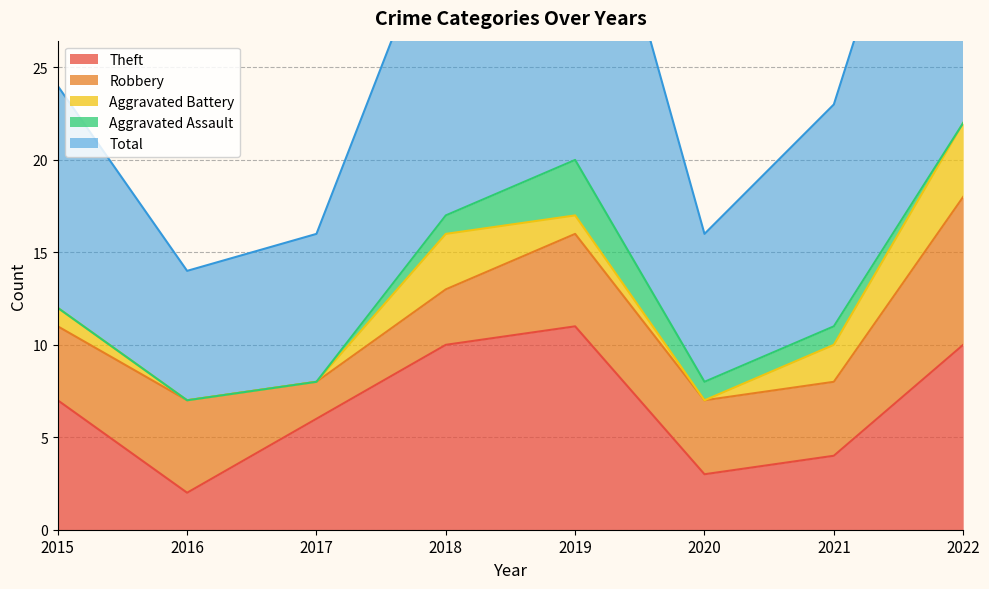

At which category does the chart reach its minimum across all series?

2016